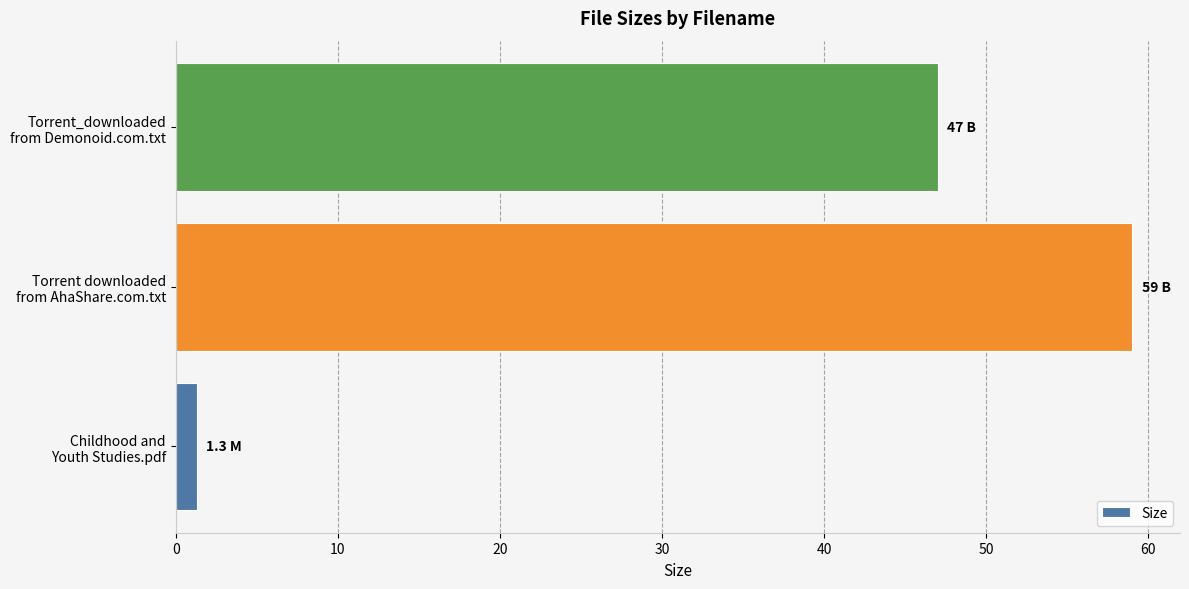

What is the smallest value displayed?

1.3